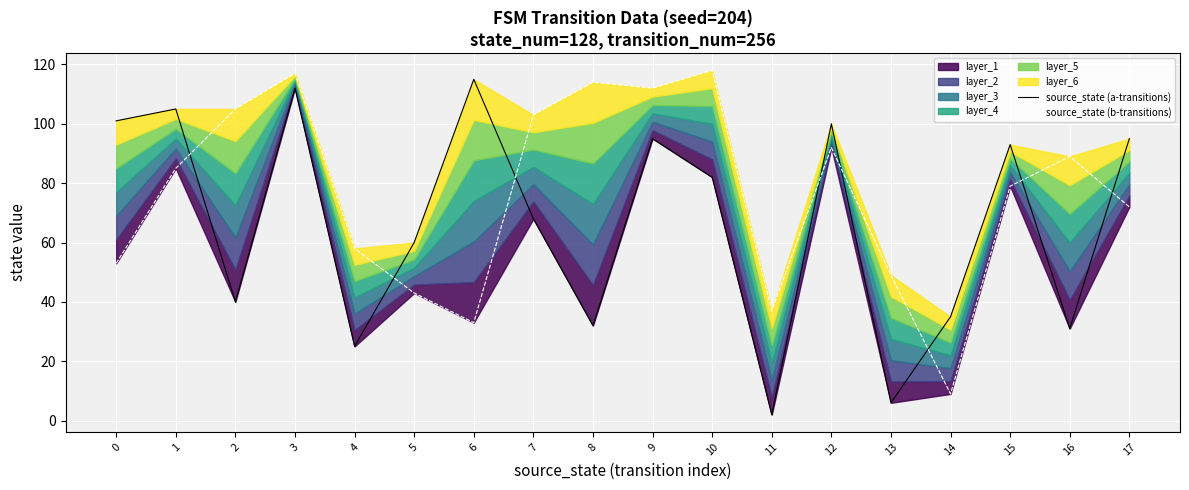

Read the source_state (a-transitions) value at 4.

25